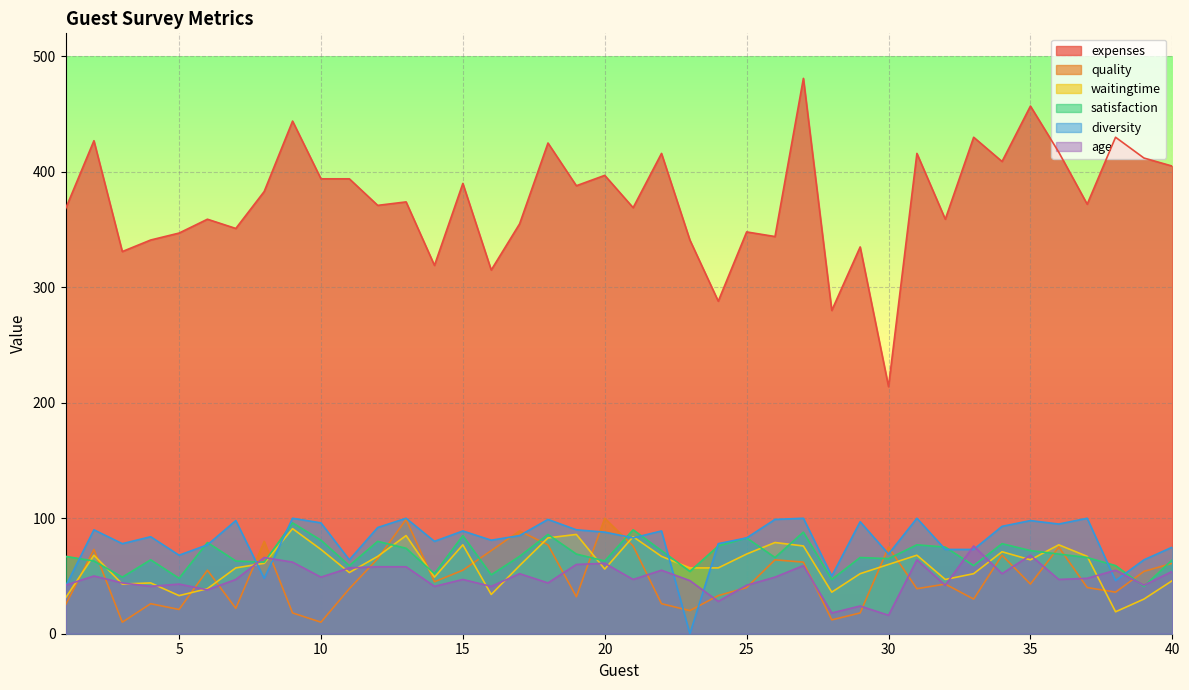

How many lines are shown in the chart?

6